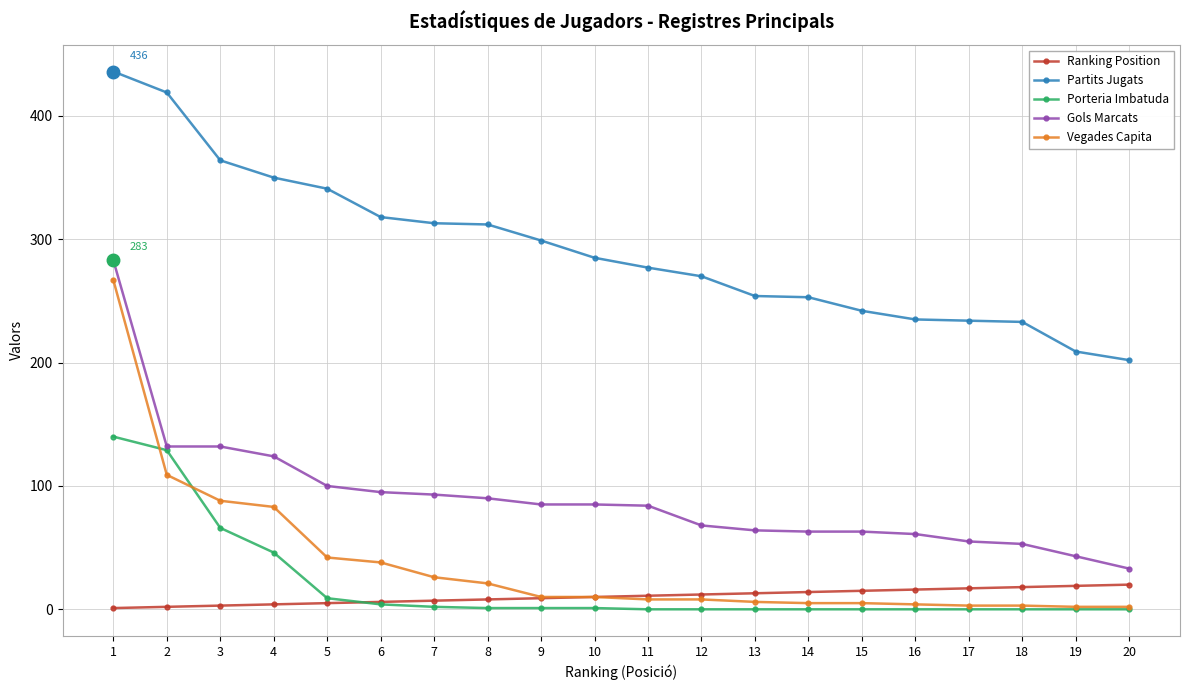

The value of Vegades Capita at 5 is 68. True or false?

False